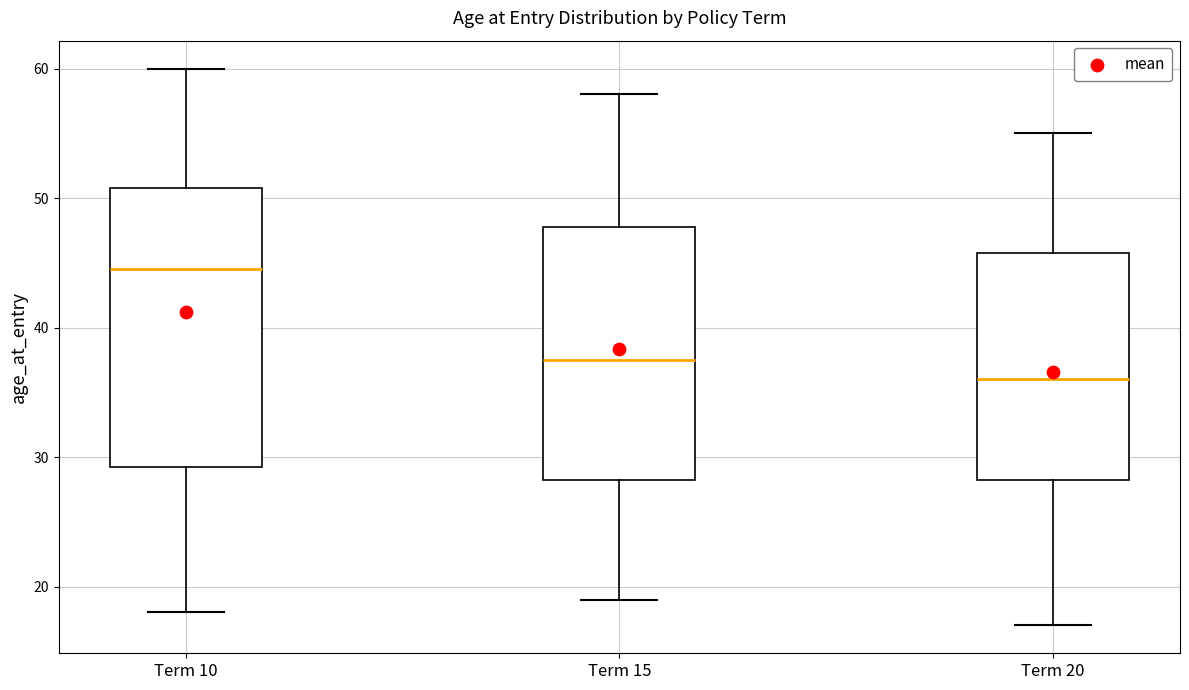

Comparing the boxes themselves (not the whiskers), which one is the tallest?

Term 10